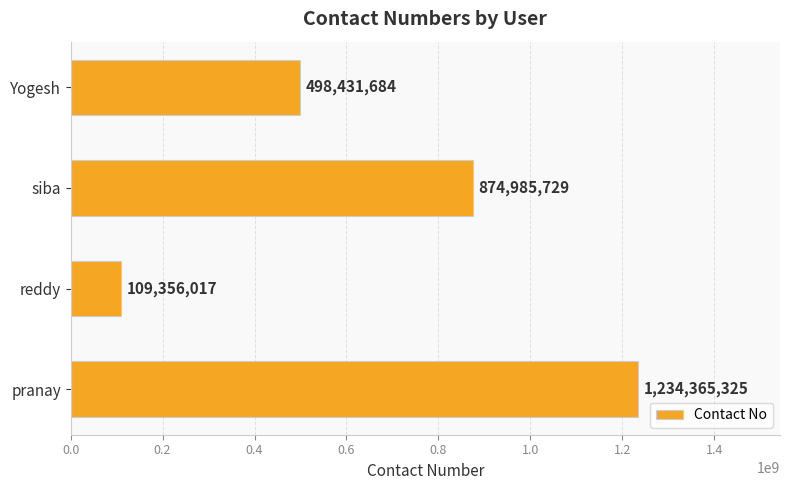

List the labels in order of value, smallest first.

reddy, Yogesh, siba, pranay